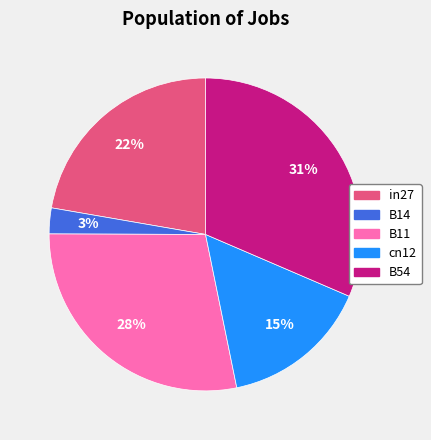

True or false: in27 accounts for 12% of the total.

False